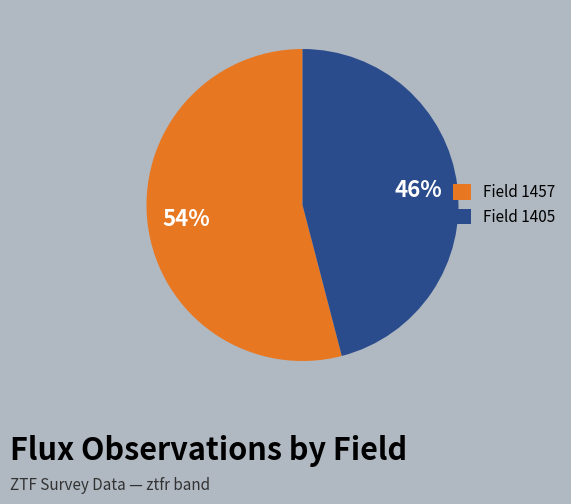

To the nearest percent, what portion does Field 1405 represent?

46%